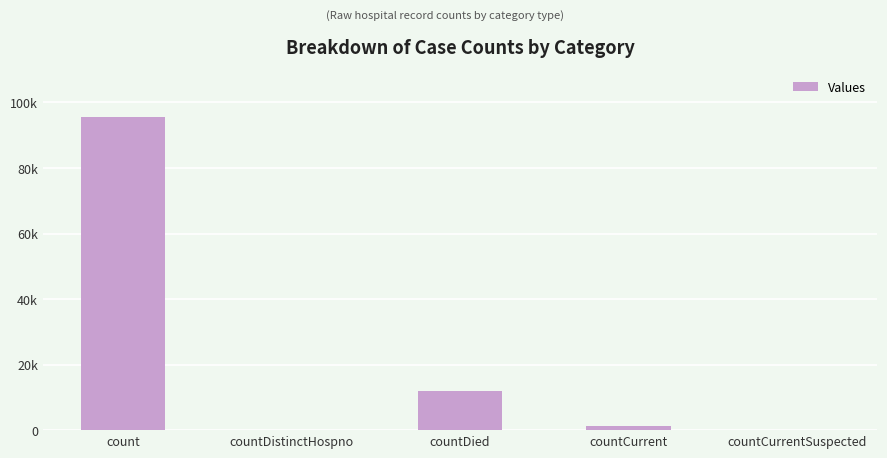

Are the bars horizontal?

No